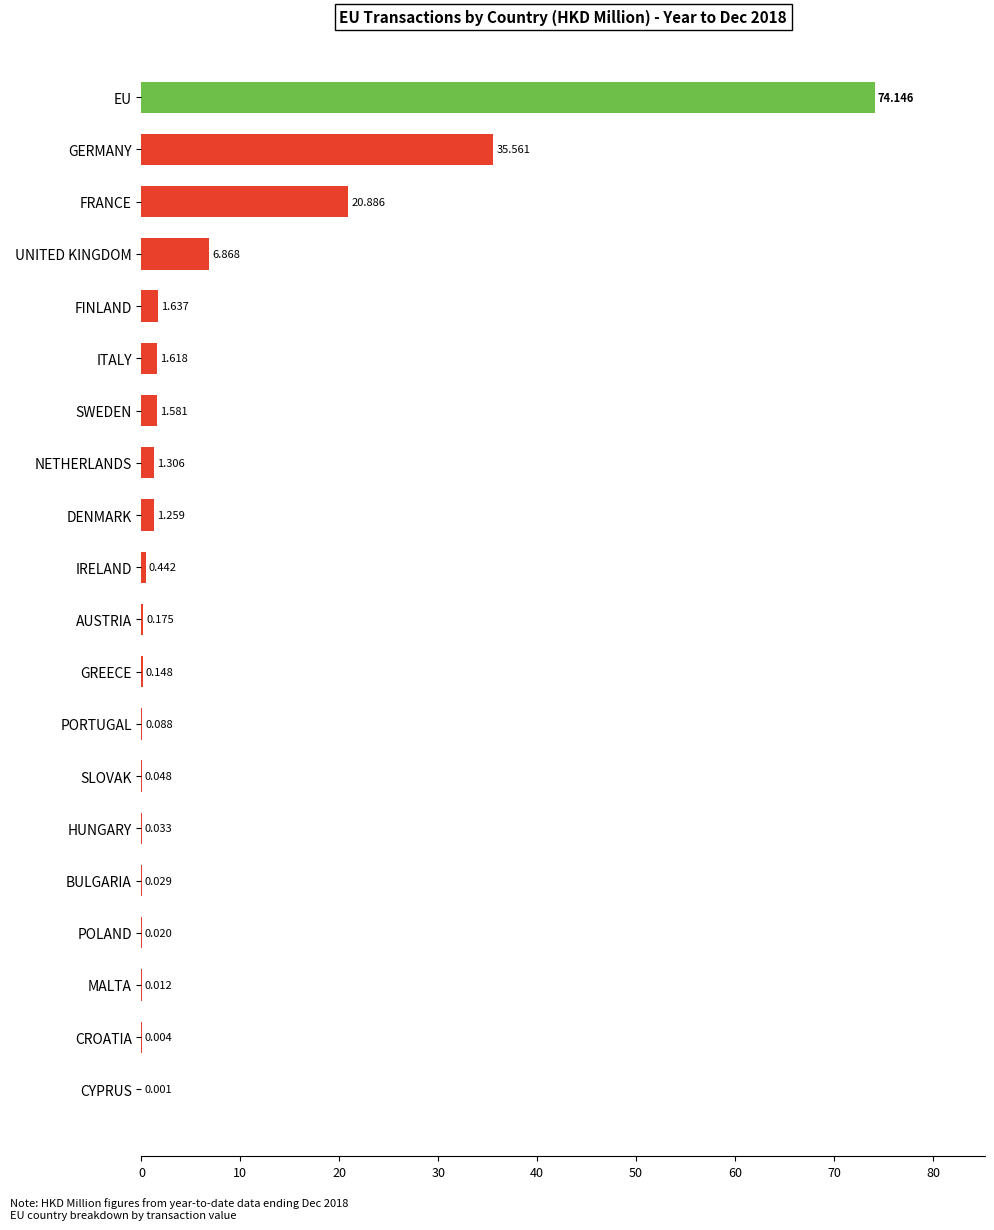

Between EU and FRANCE, which is larger?

EU